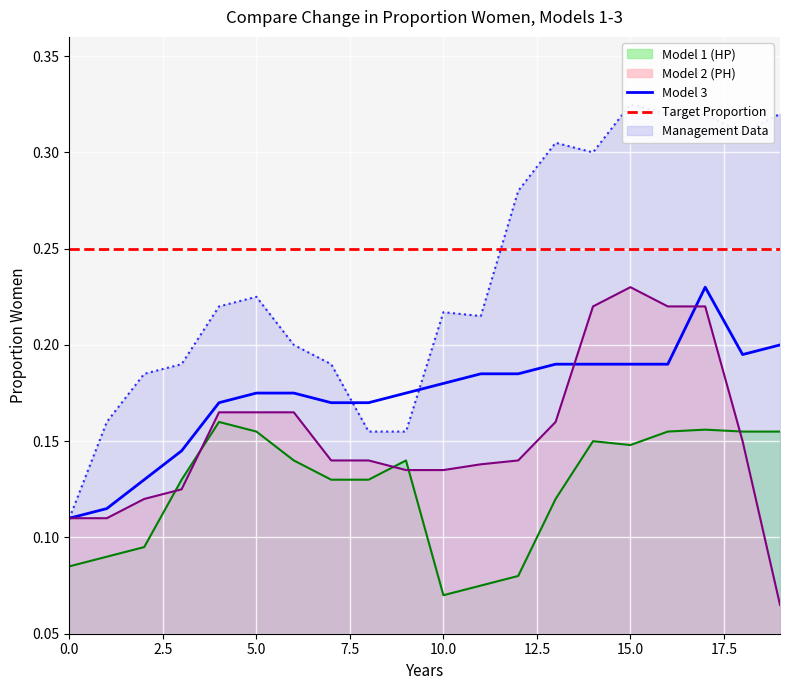

How many interior local peaks does the Model 3 series have?

1